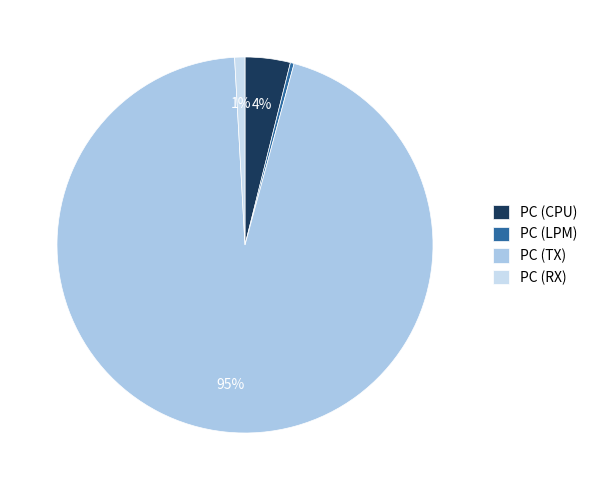

The PC (CPU) slice represents 16% of the pie. True or false?

False